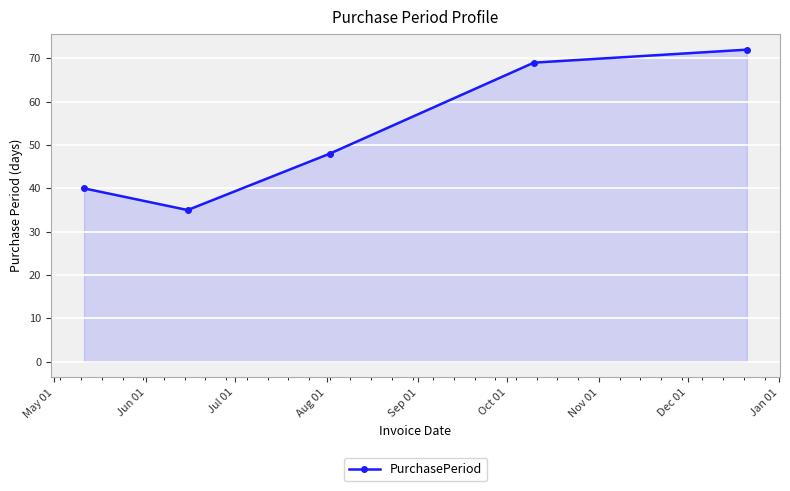

How many data points are less than 48?

2